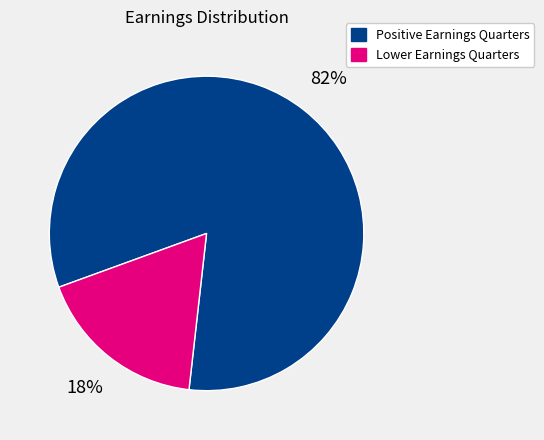

Between Lower Earnings Quarters and Positive Earnings Quarters, which is larger?

Positive Earnings Quarters